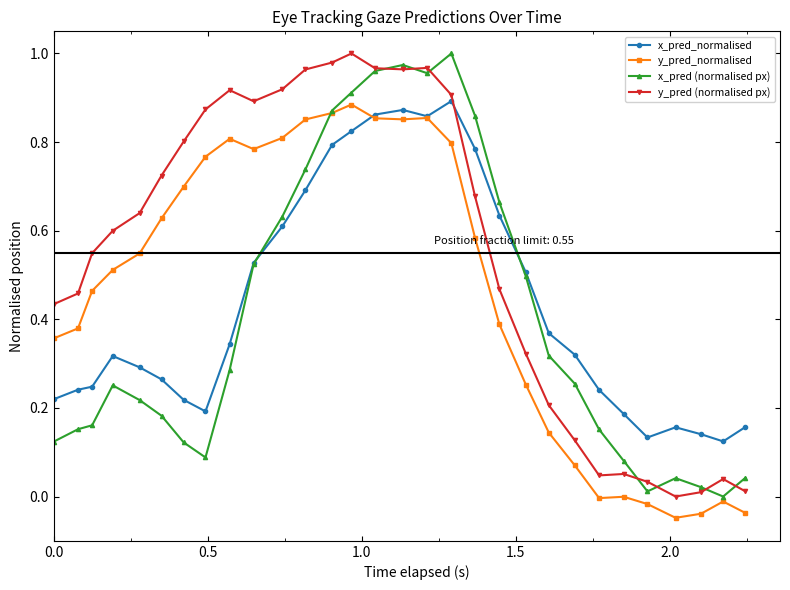

What is the sum of all y_pred_normalised values?

14.0